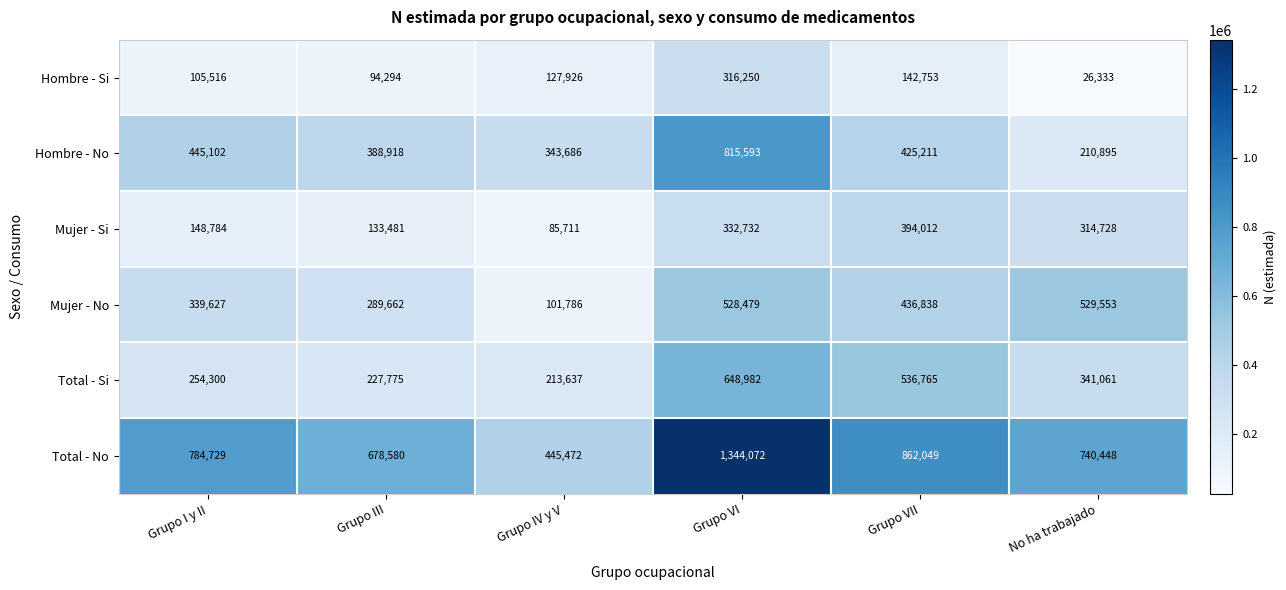

The Mujer - No series shows 339627 at Grupo I y II. True or false?

True